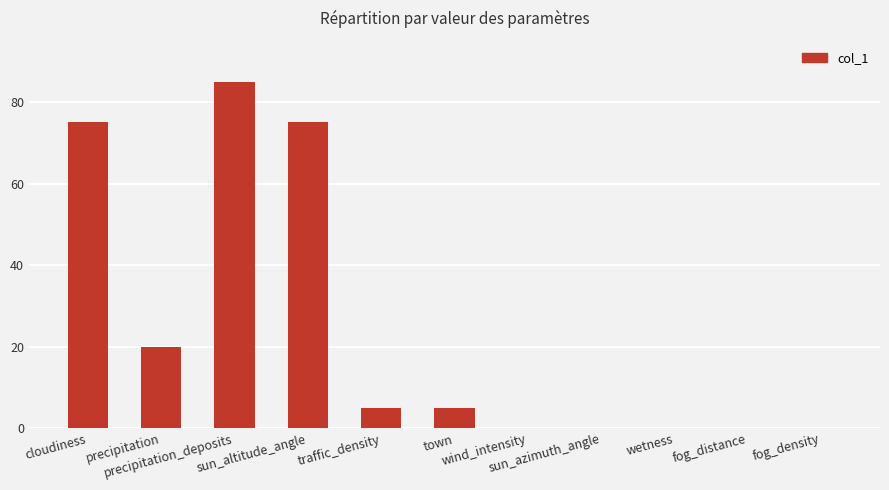

What is the maximum value shown in the chart?

85